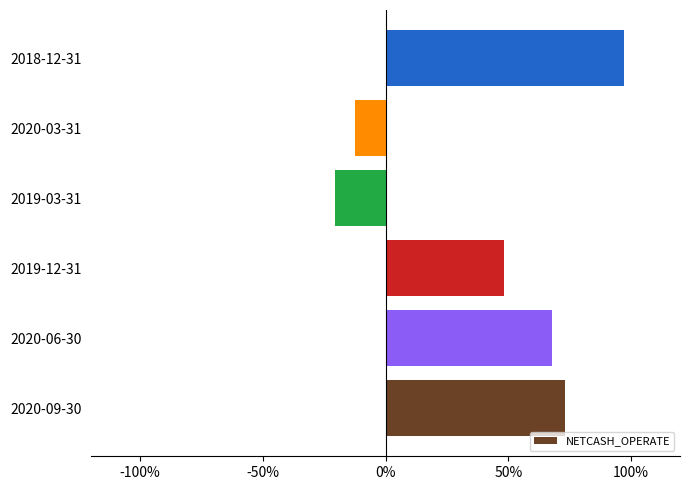

Are the bars horizontal?

Yes